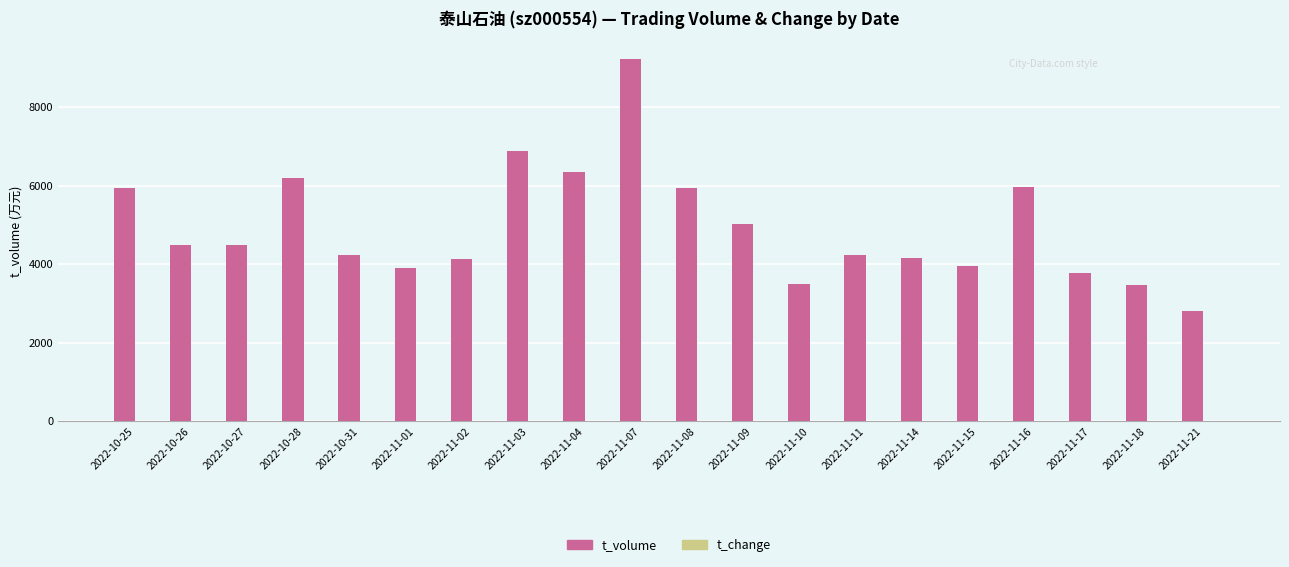

The value of t_volume at 2022-11-15 is 6317.4. True or false?

False